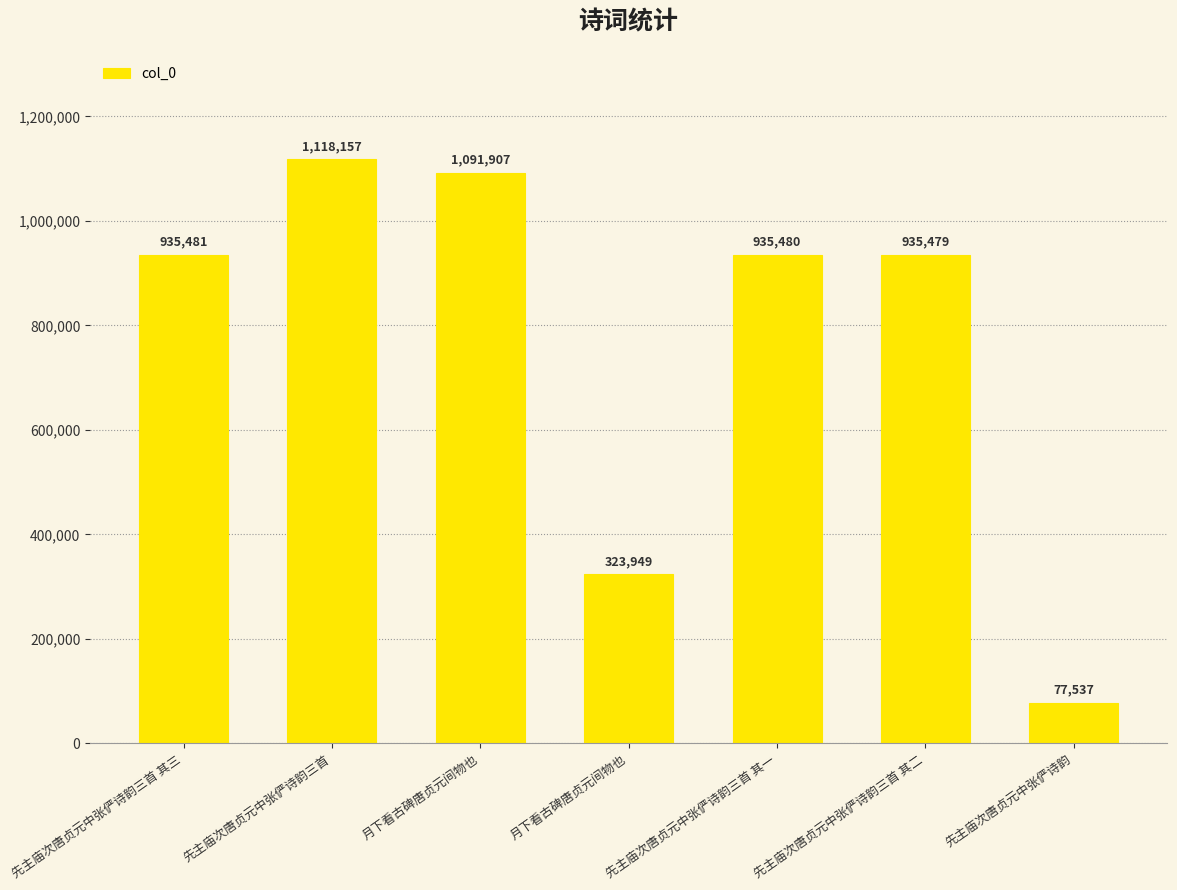

What is the change in value from 先主庙次唐贞元中张俨诗韵三首 其二 to 先主庙次唐贞元中张俨诗韵?

-857942